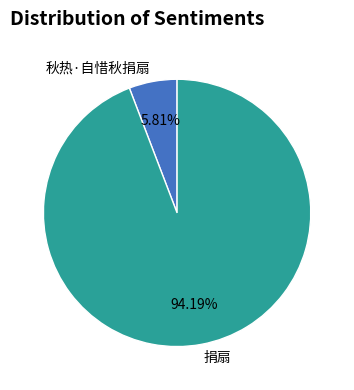

Do 秋热·自惜秋捐扇 and 捐扇 together represent more than half of the pie?

Yes